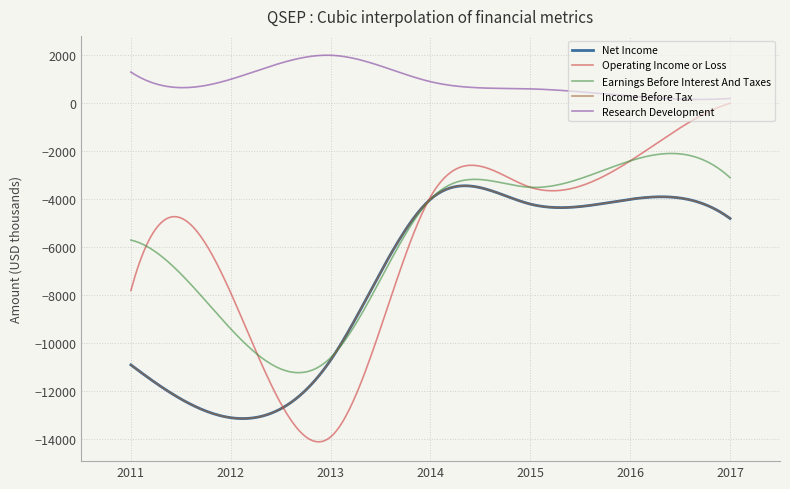

Which category has the lowest value across all series?

2013